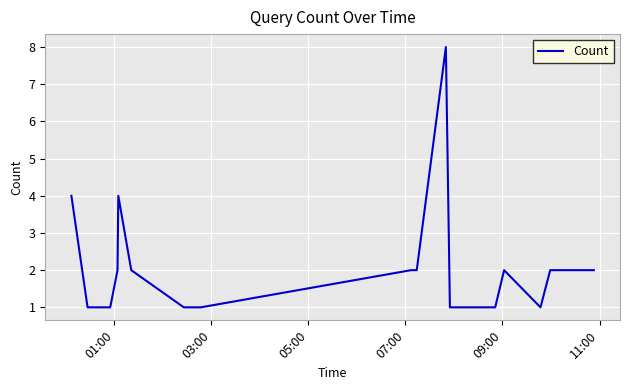

What is the greatest value displayed?

8